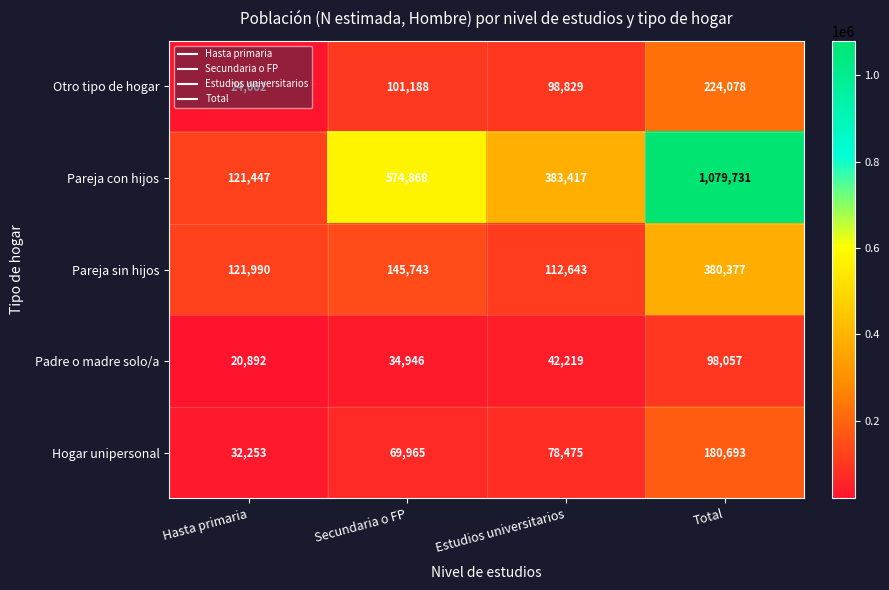

Where is Otro tipo de hogar nearest to the value 124070?

Secundaria o FP